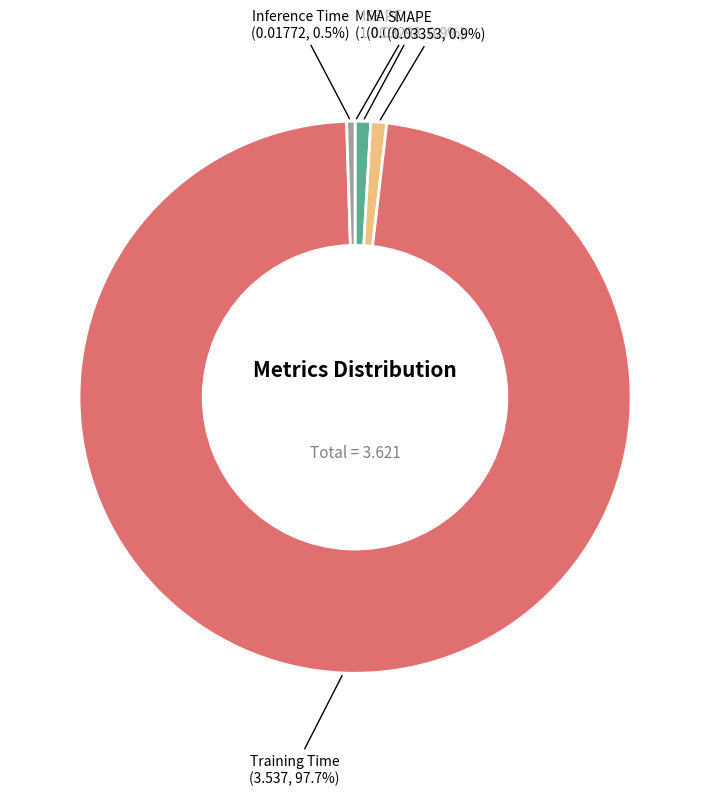

Is there a majority slice in this chart?

Yes